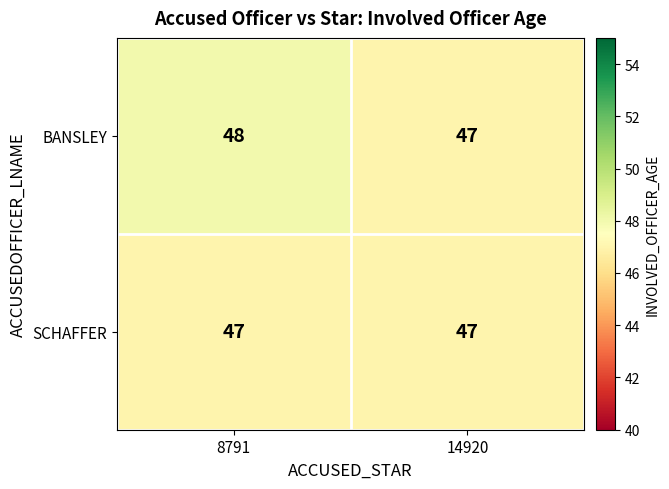

The value of BANSLEY at 14920 is 47. True or false?

True